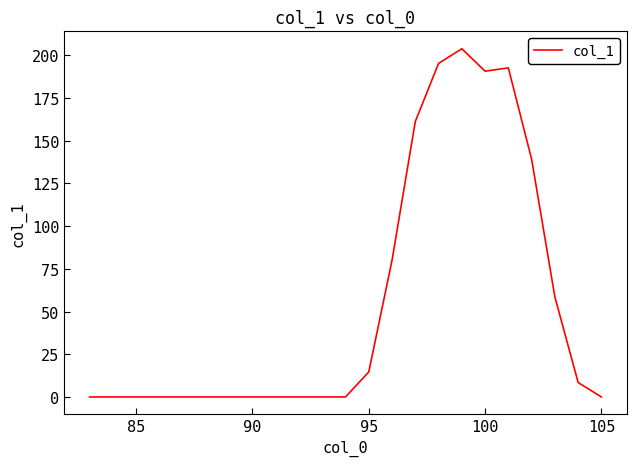

What is the maximum value shown in the chart?

203.8